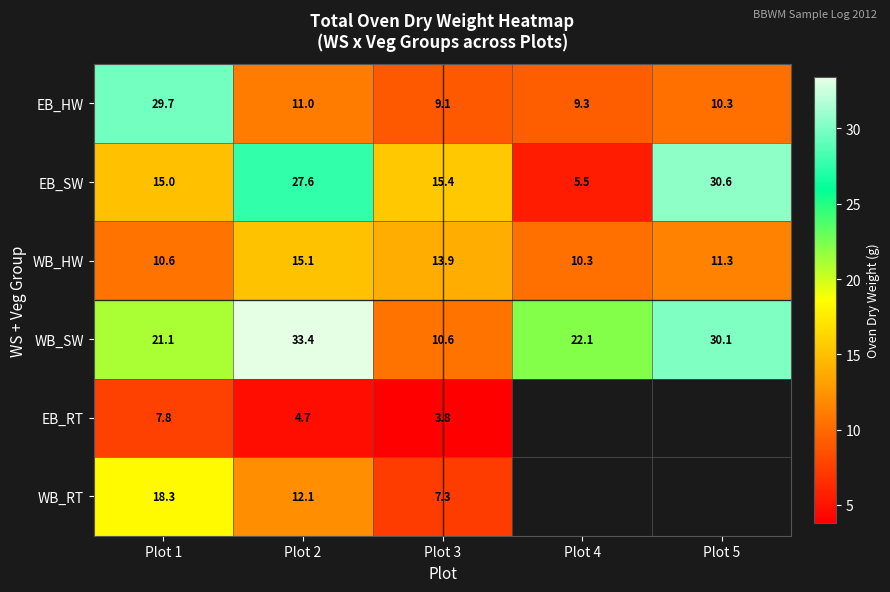

At Plot 2, list the series in order from largest to smallest.

WB_SW, EB_SW, WB_HW, WB_RT, EB_HW, EB_RT